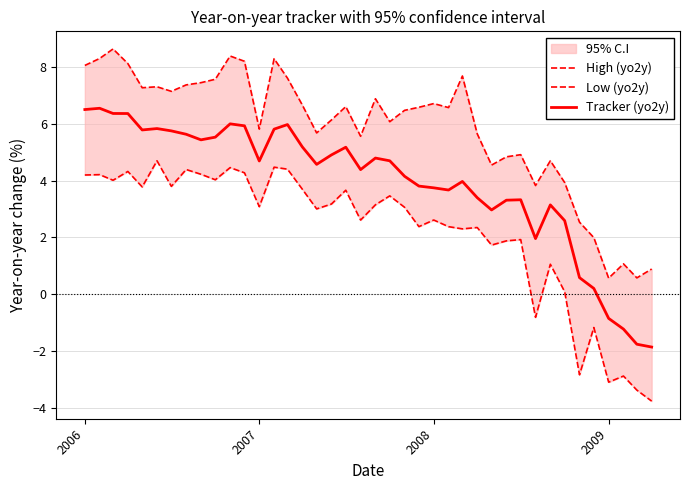

At how many categories does at least one series exceed 0?

40